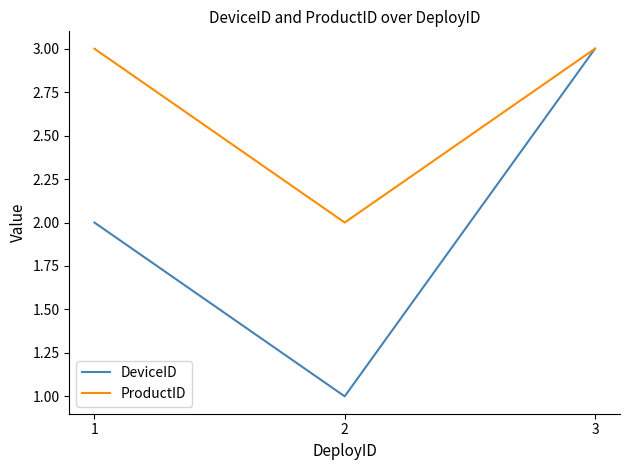

Is it true that DeviceID equals 3 at 3?

True